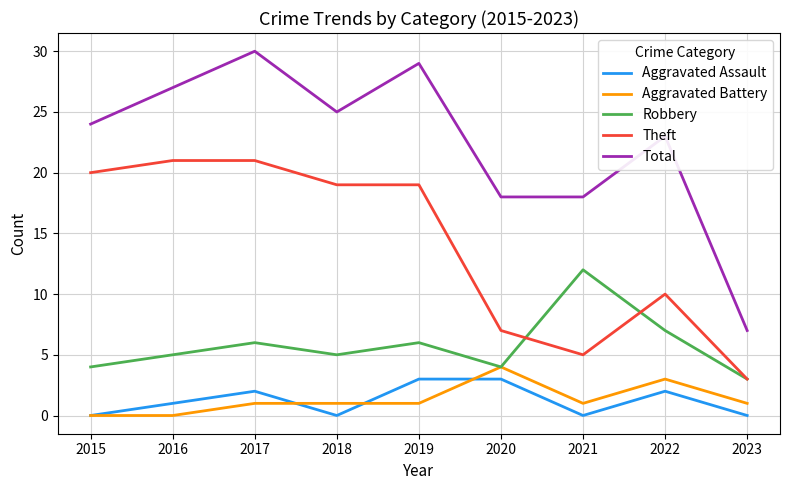

True or false: Theft and Aggravated Battery cross at least once.

False